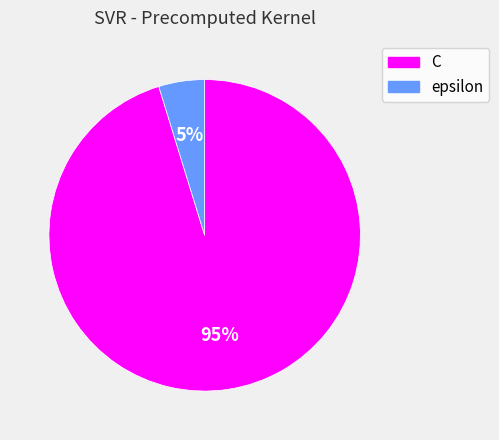

The C slice represents 95% of the pie. True or false?

True